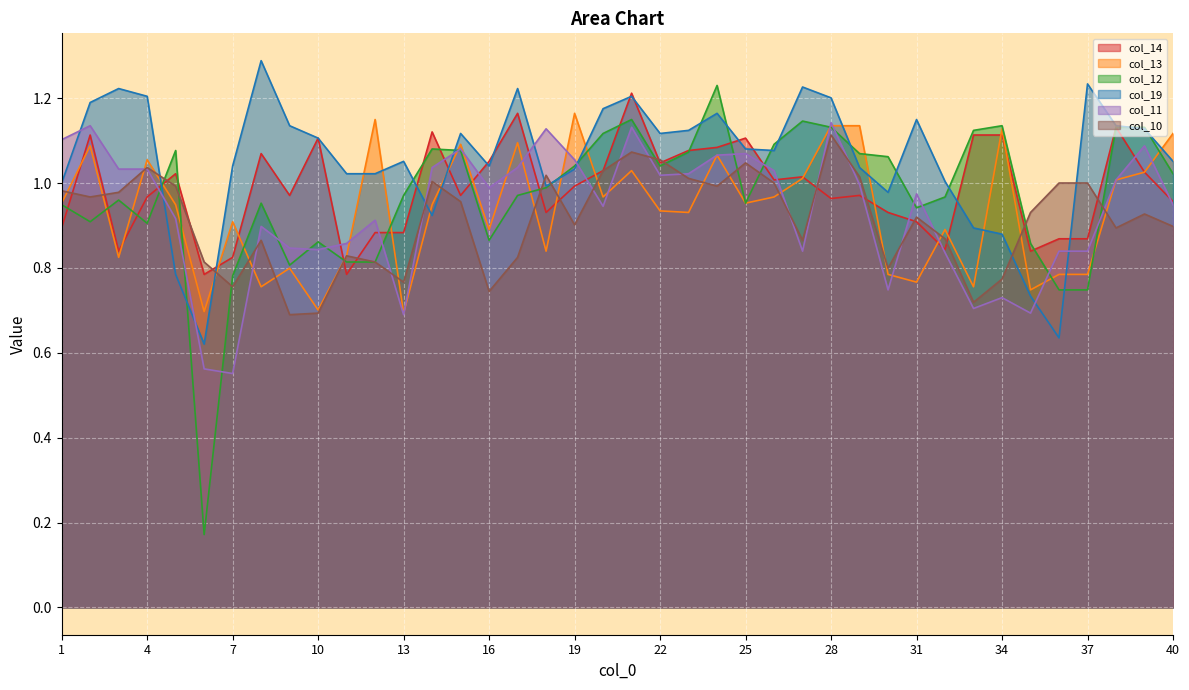

Which series has the largest range (max minus min)?

col_12